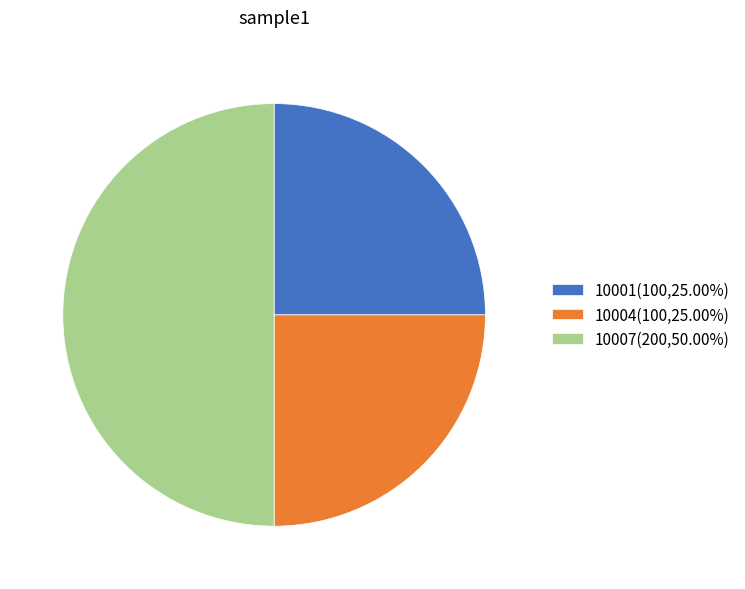

How many slices are in this pie chart?

3